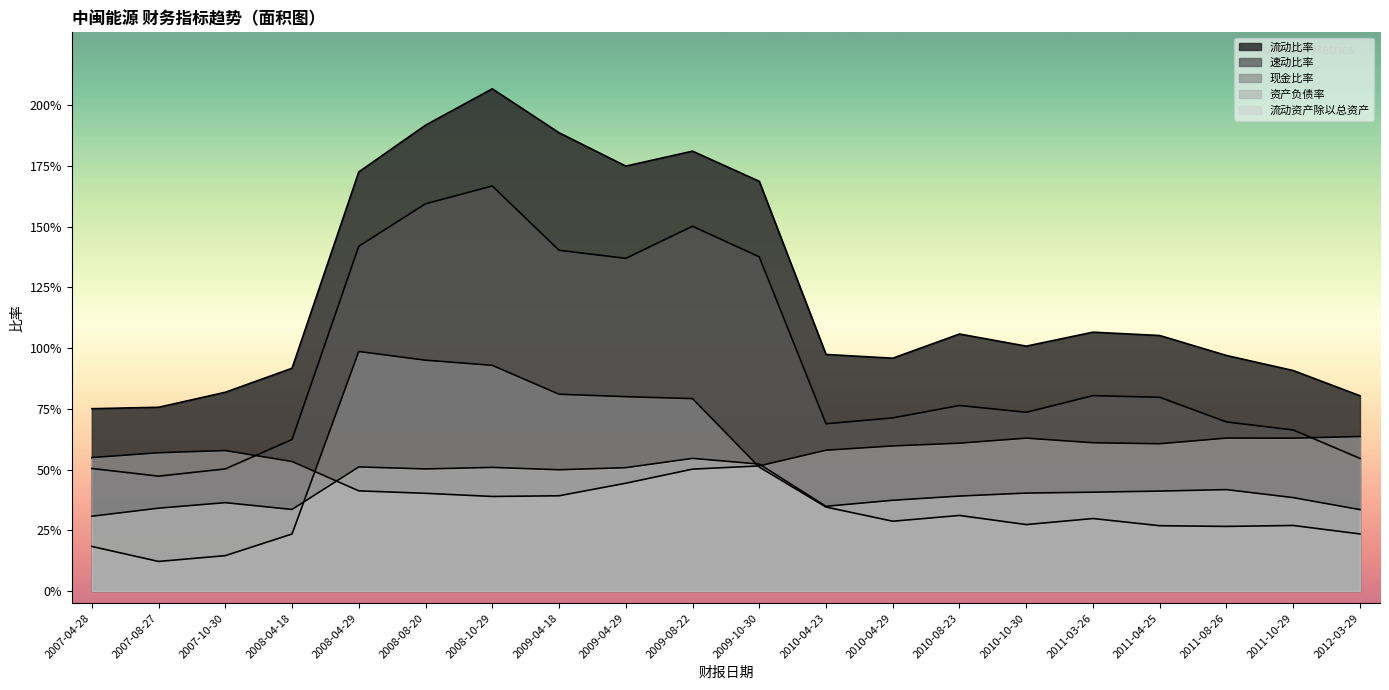

True or false: 资产负债率 has more than 1 points higher than both neighbors.

True